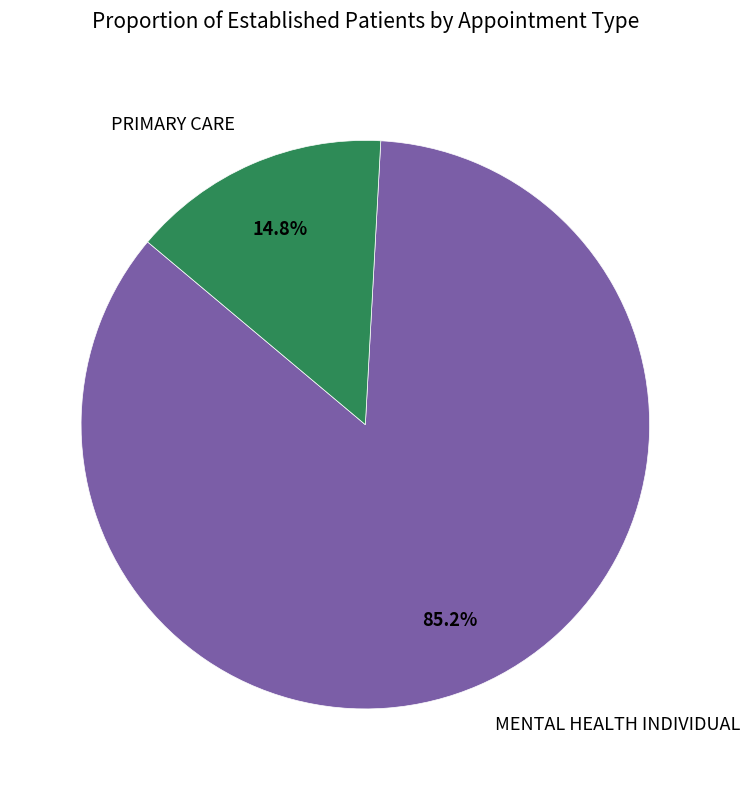

Which slice represents more than half of the pie?

MENTAL HEALTH INDIVIDUAL